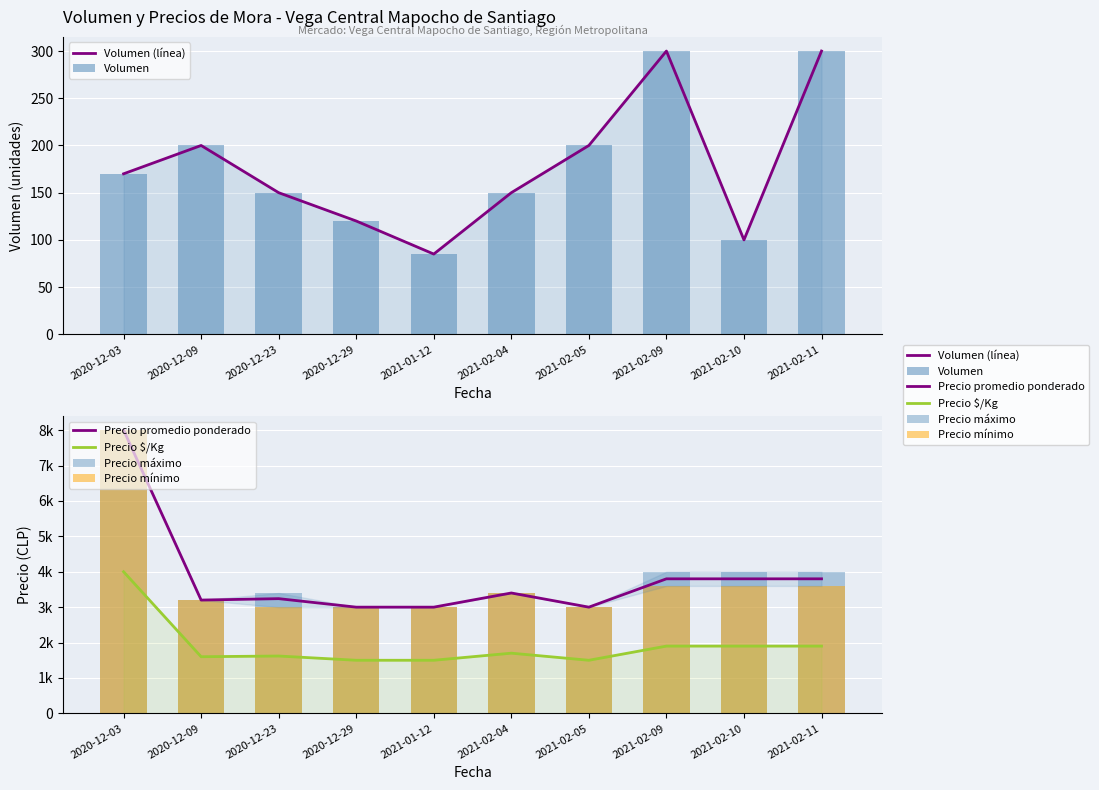

What is the label of the 2nd bar from the left?

2020-12-09